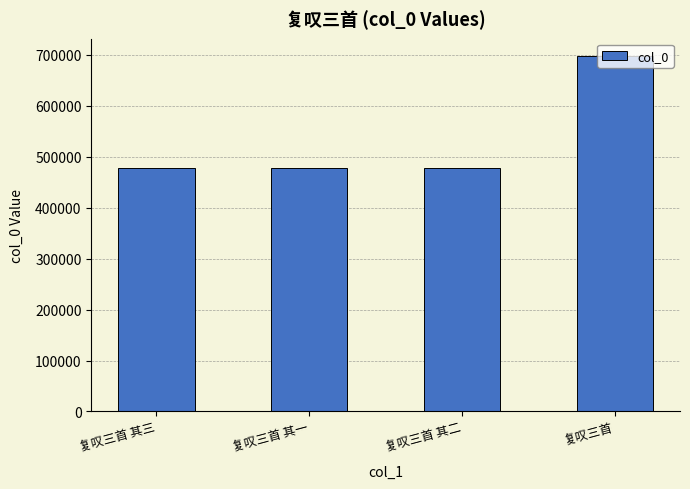

Approximately how many times larger is the value at 复叹三首 其二 compared to 复叹三首?

0.7